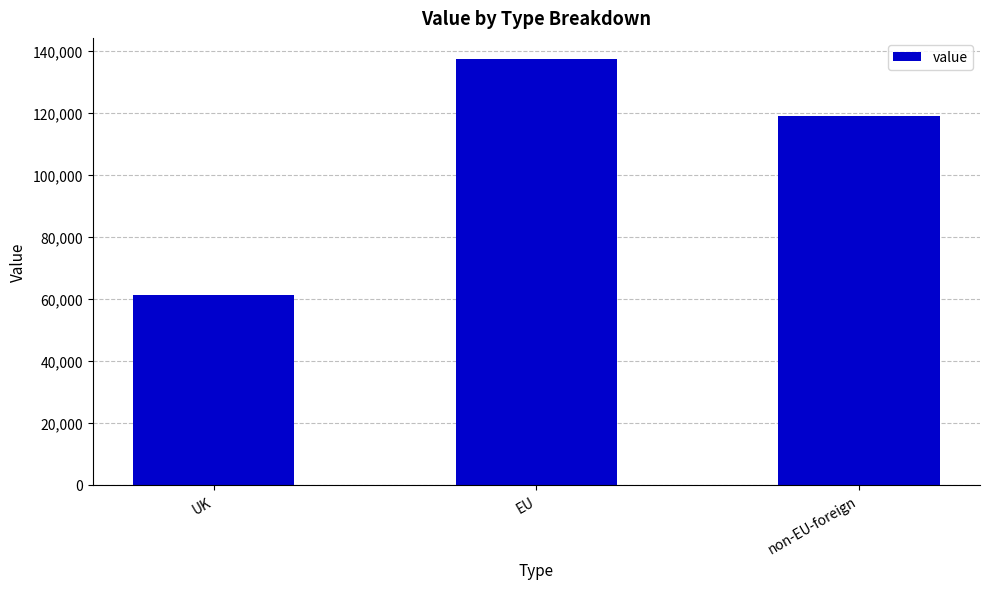

At which label is the value closest to 99362?

non-EU-foreign